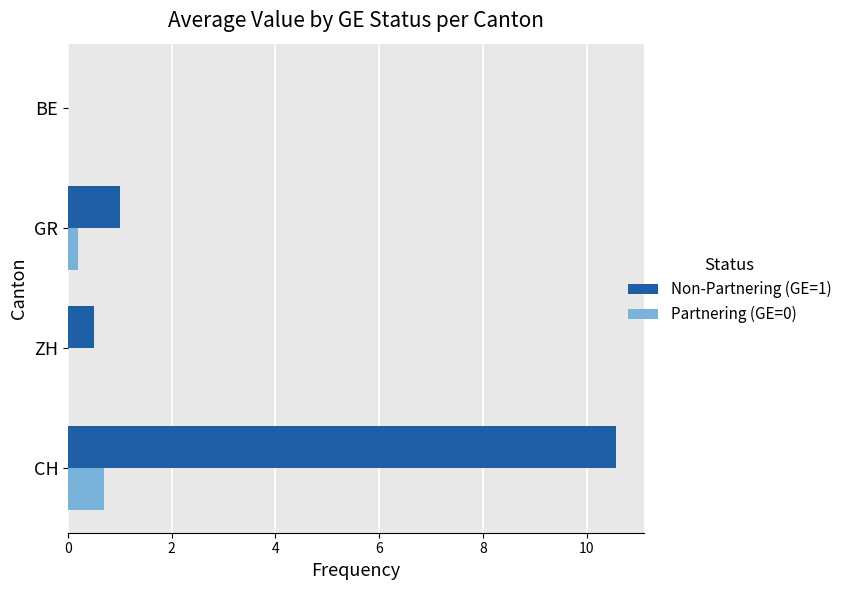

Between CH and BE, which series saw the biggest shift?

Non-Partnering (GE=1)